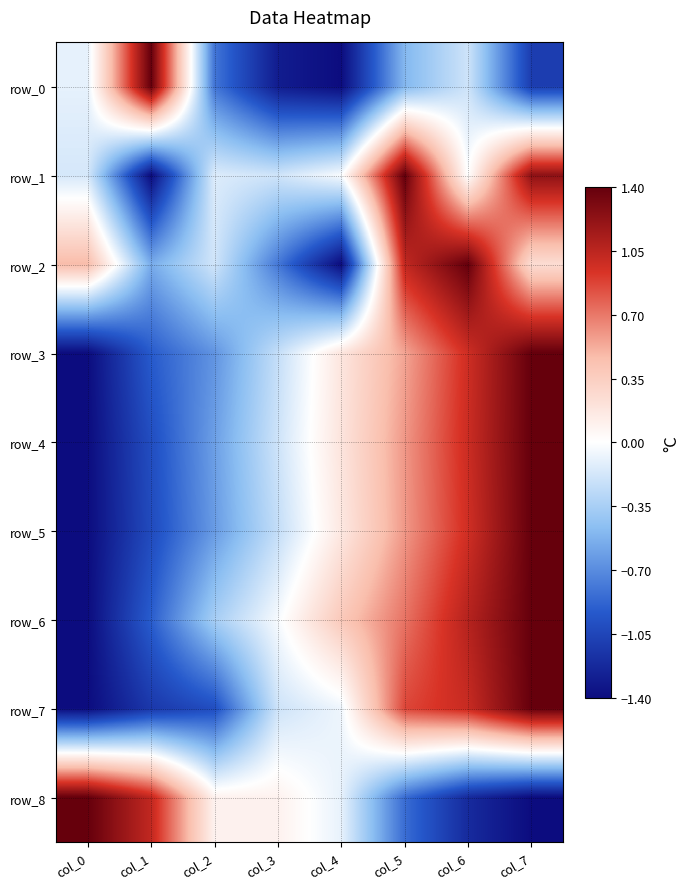

The row_5 series shows -1.4 at col_0. True or false?

True